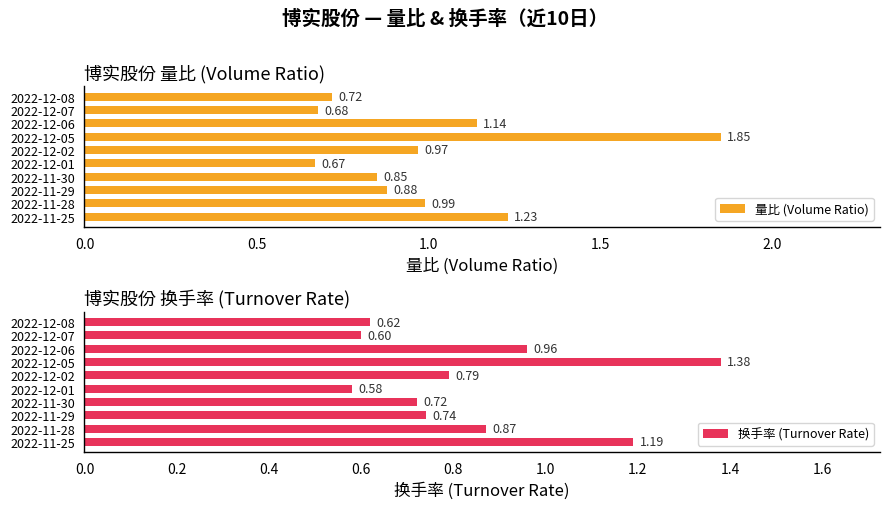

Rank the categories by 量比 (Volume Ratio) value from lowest to highest.

2022-12-01, 2022-12-07, 2022-12-08, 2022-11-30, 2022-11-29, 2022-12-02, 2022-11-28, 2022-12-06, 2022-11-25, 2022-12-05